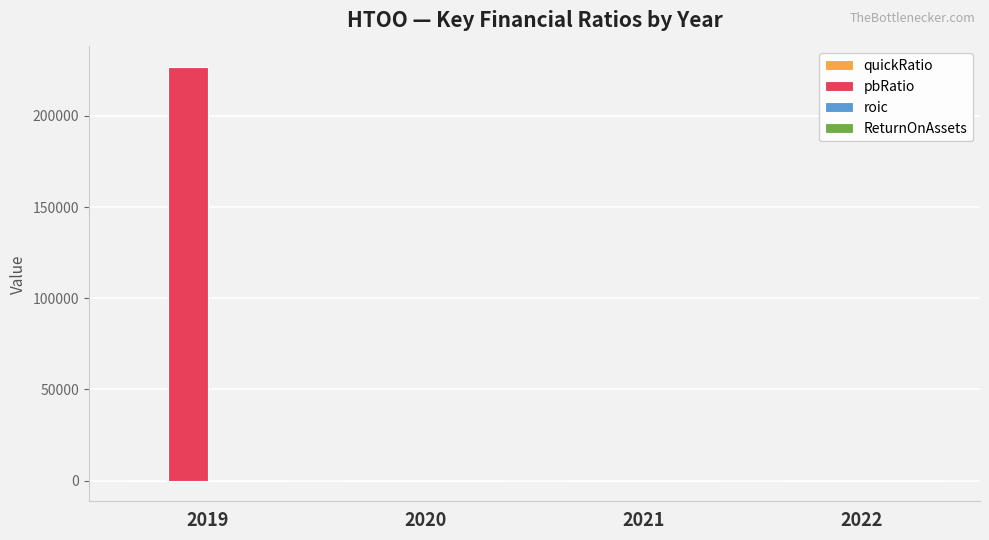

How many groups of bars are there?

4